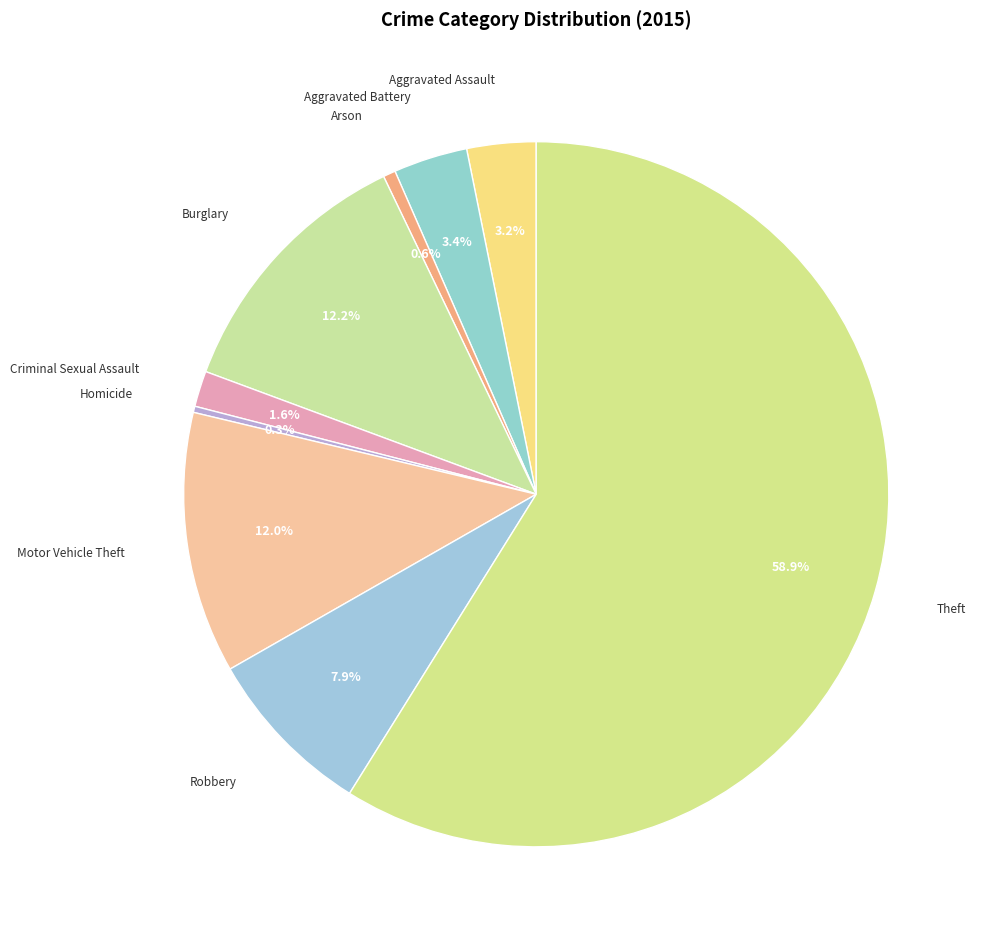

What percentage is the Aggravated Battery slice, to the nearest percent?

3%